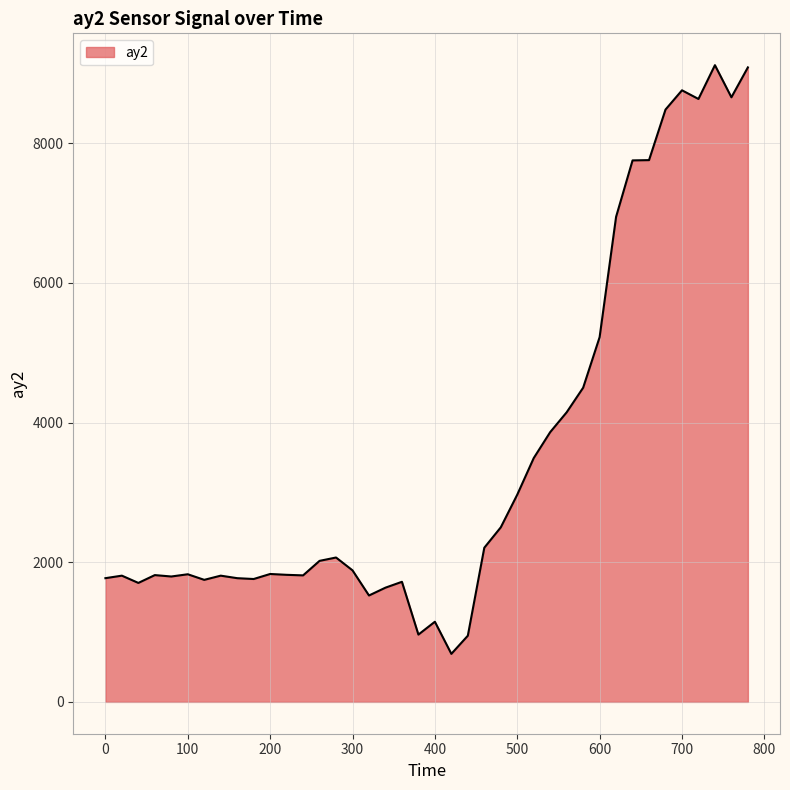

What is the minimum value shown in the chart?

688